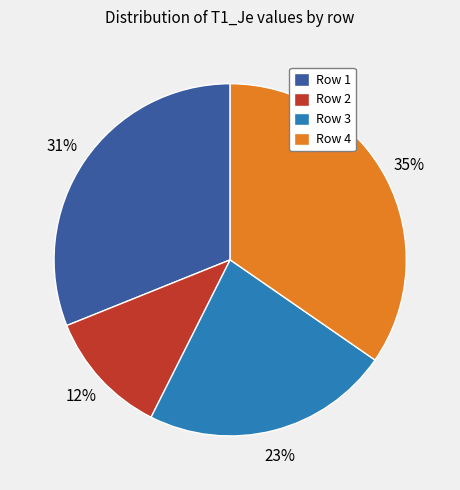

Is it true that Row 1 is 31% of the pie?

True